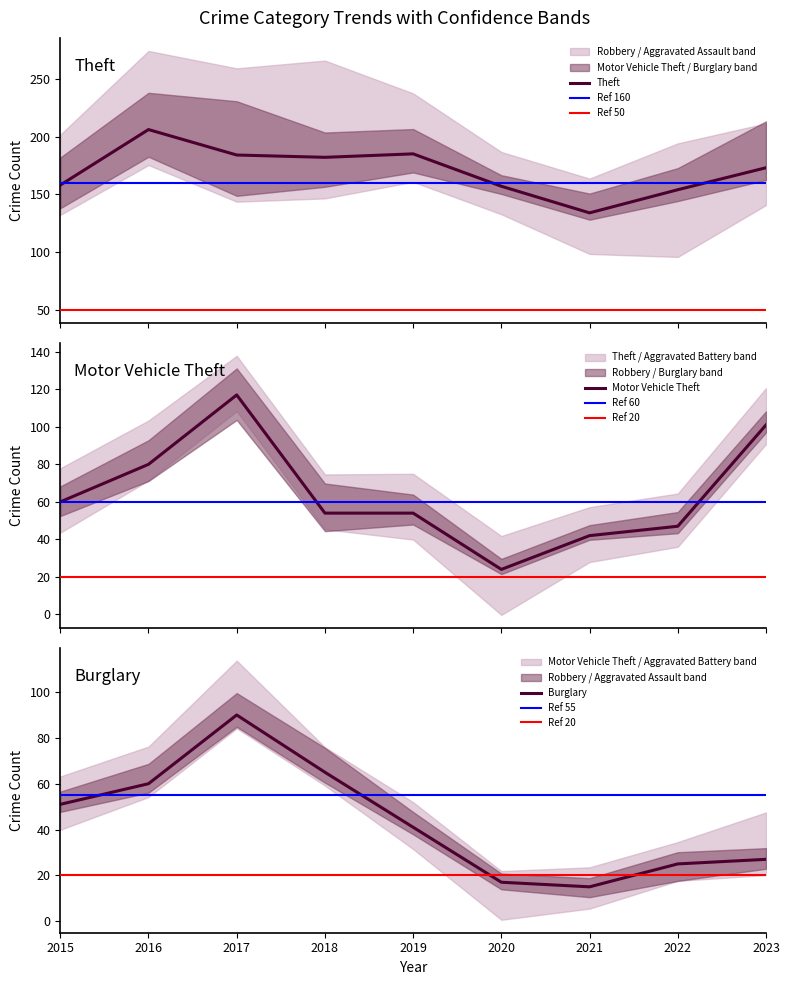

Read the Burglary value at 2022.

25